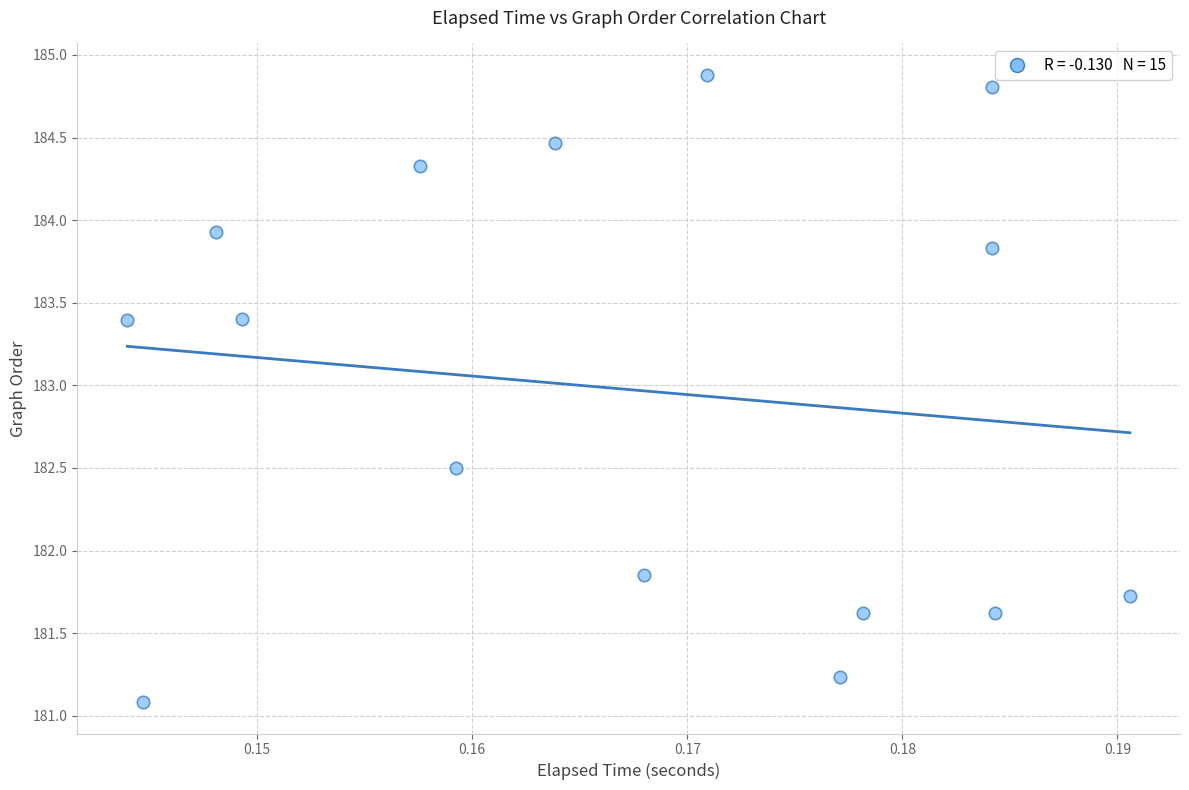

What is the range of Y values (max minus min)?

3.8